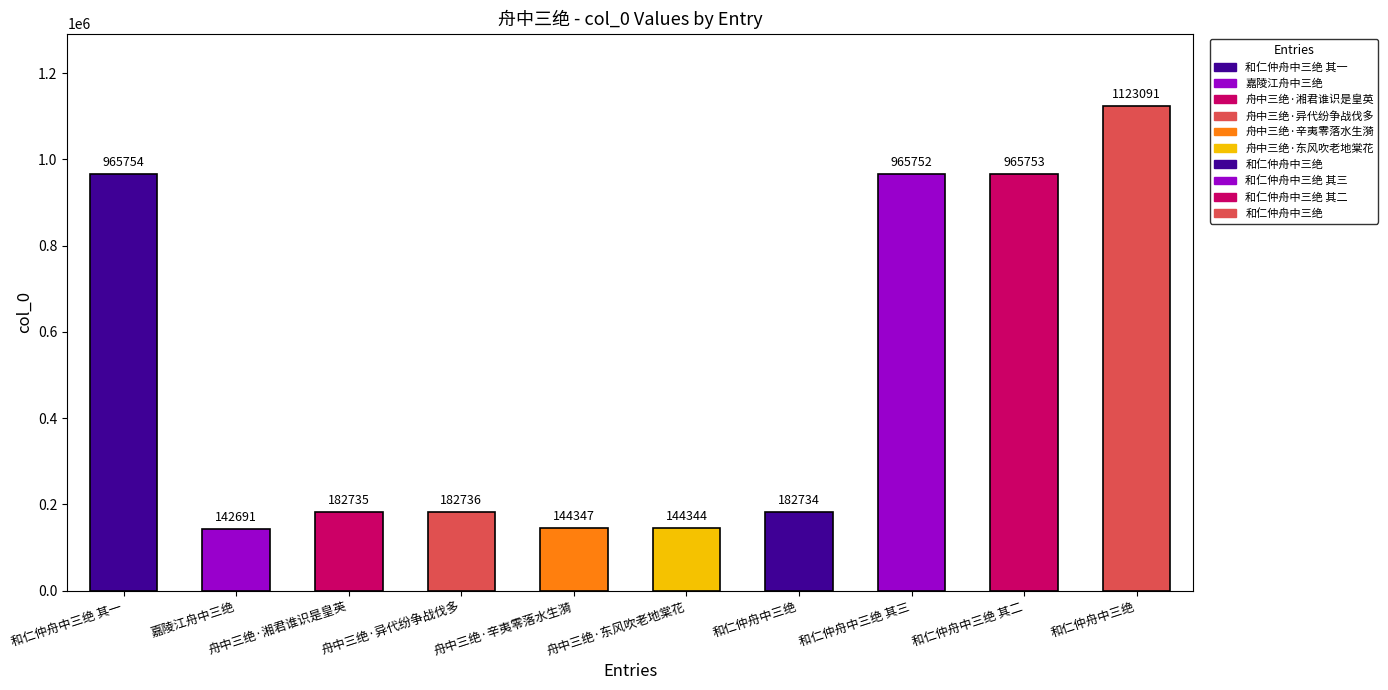

Rank the categories by value from highest to lowest.

和仁仲舟中三绝, 和仁仲舟中三绝 其一, 和仁仲舟中三绝 其二, 和仁仲舟中三绝 其三, 舟中三绝·异代纷争战伐多, 舟中三绝·湘君谁识是皇英, 和仁仲舟中三绝, 舟中三绝·辛夷零落水生漪, 舟中三绝·东风吹老地棠花, 嘉陵江舟中三绝